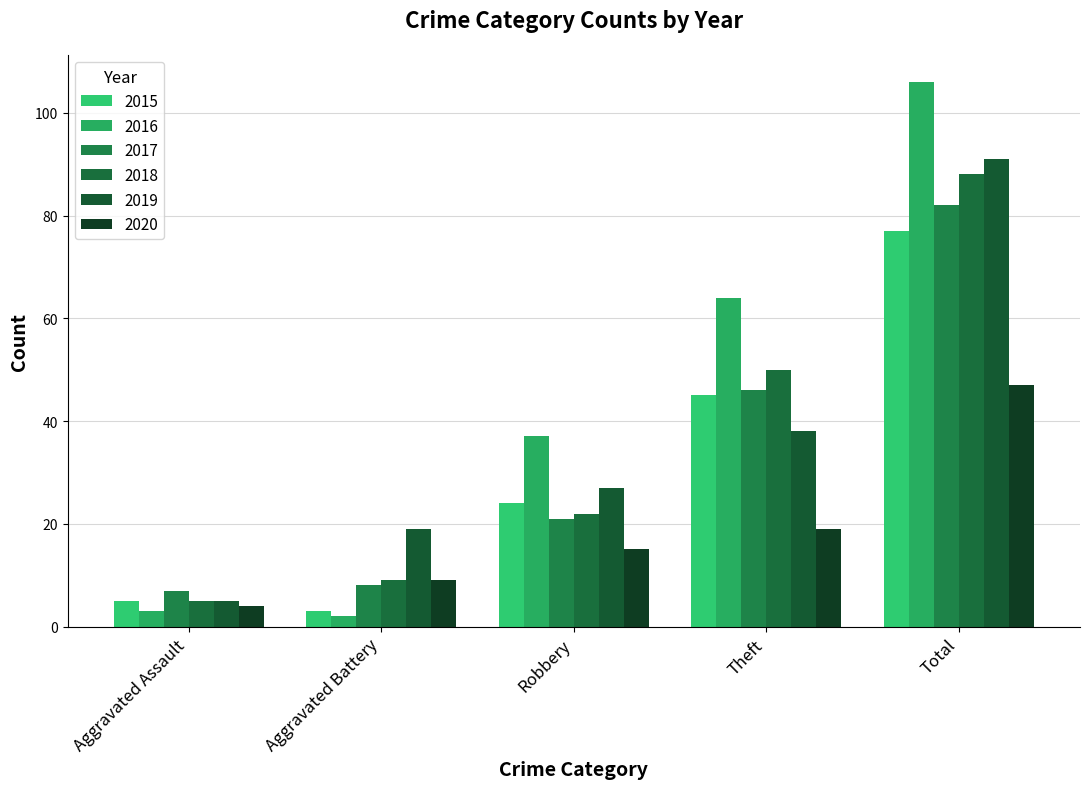

What is the label of the 2nd bar from the left?

Aggravated Battery